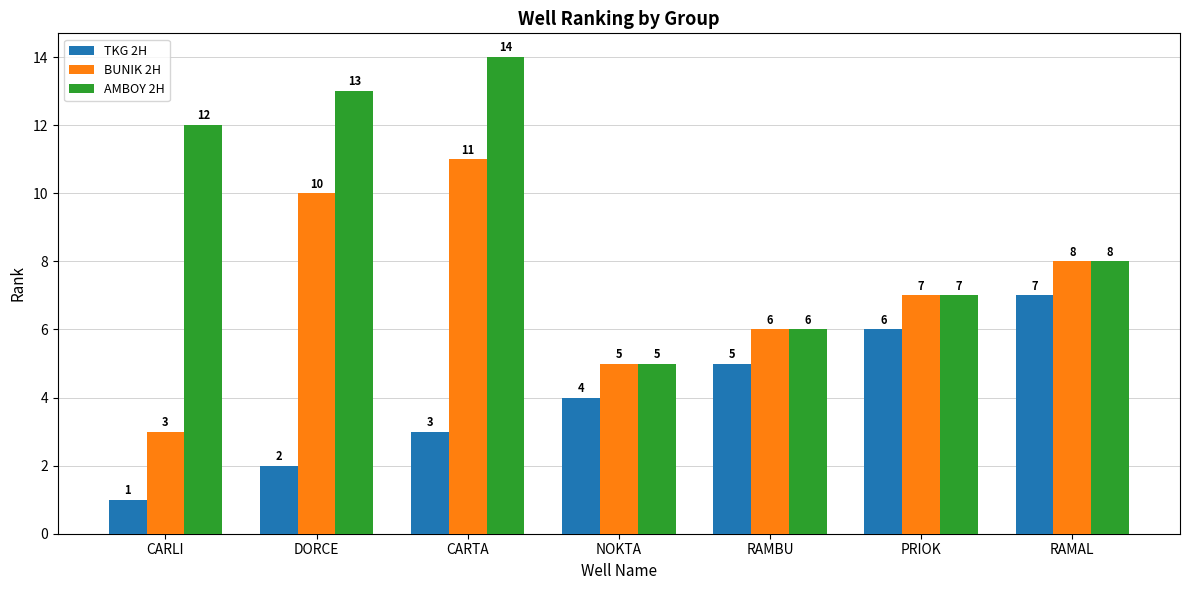

Rank the categories by AMBOY 2H value from lowest to highest.

NOKTA, RAMBU, PRIOK, RAMAL, CARLI, DORCE, CARTA